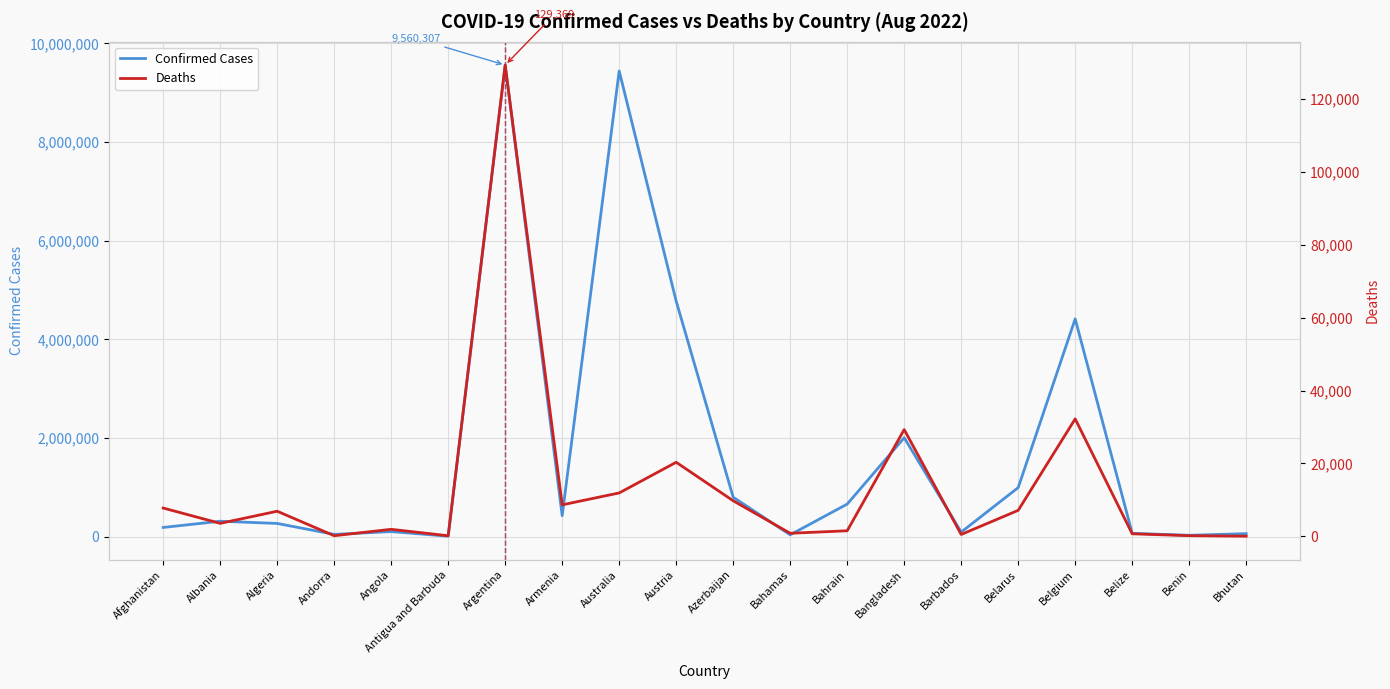

At which label does Deaths first exceed 6876?

Afghanistan